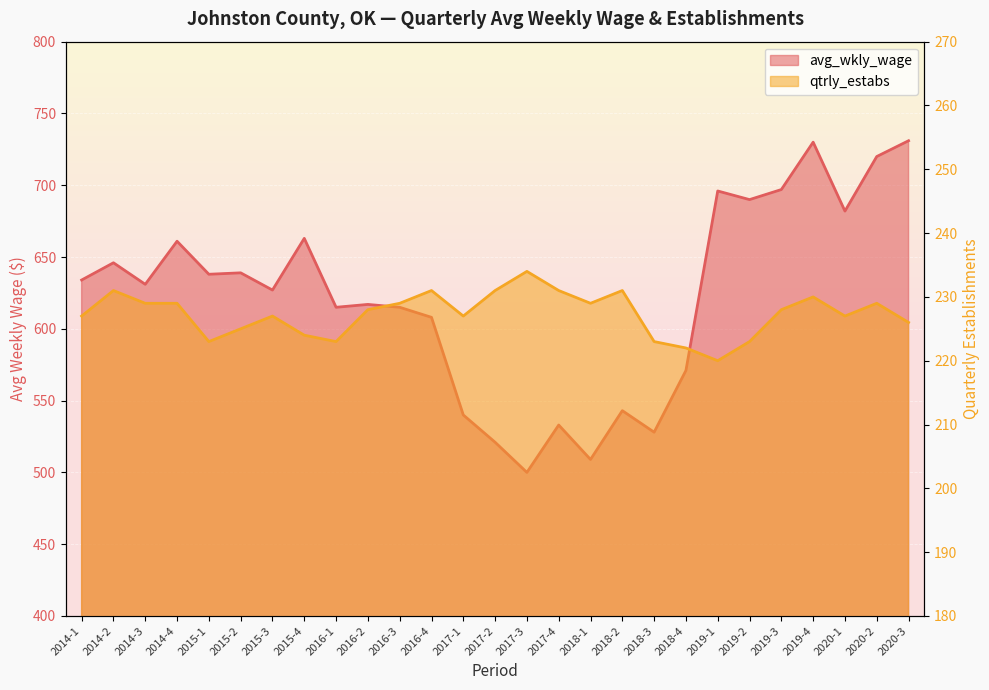

Reading left to right, list all the values displayed in this chart.

avg_wkly_wage: 634	646	631	661	638	639	627	663	615	617	615	608	540	521	500	533	509	543	528	571	696	690	697	730	682	720	731
qtrly_estabs: 227	231	229	229	223	225	227	224	223	228	229	231	227	231	234	231	229	231	223	222	220	223	228	230	227	229	226